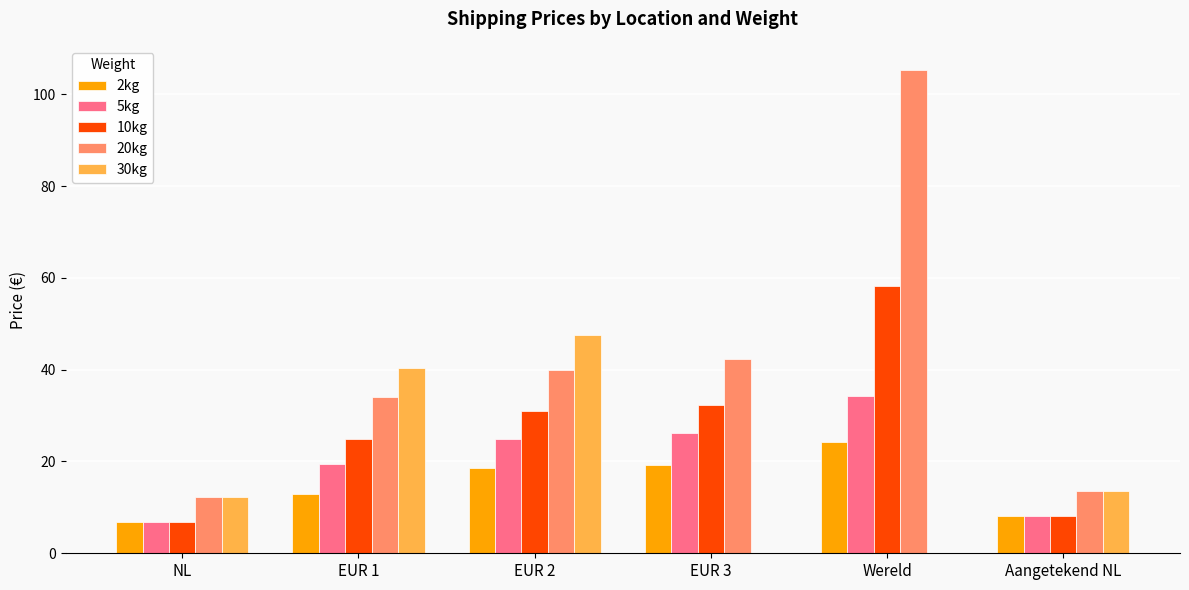

Between NL and EUR 3, which series saw the biggest shift?

20kg